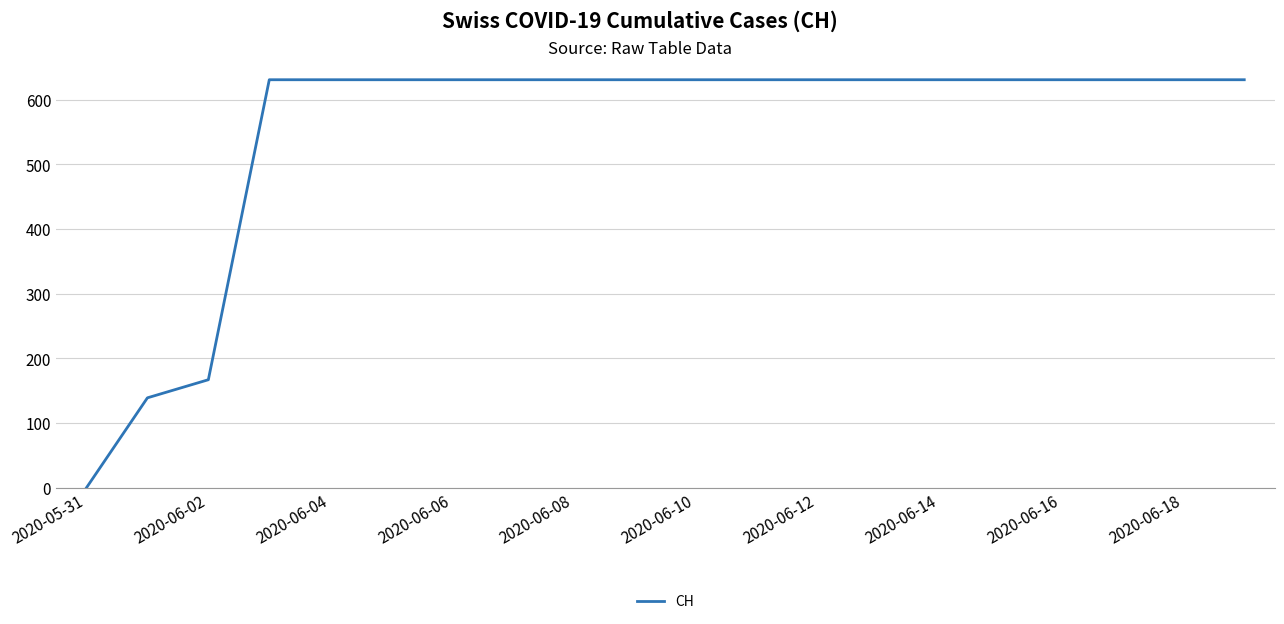

What is the greatest value displayed?

631